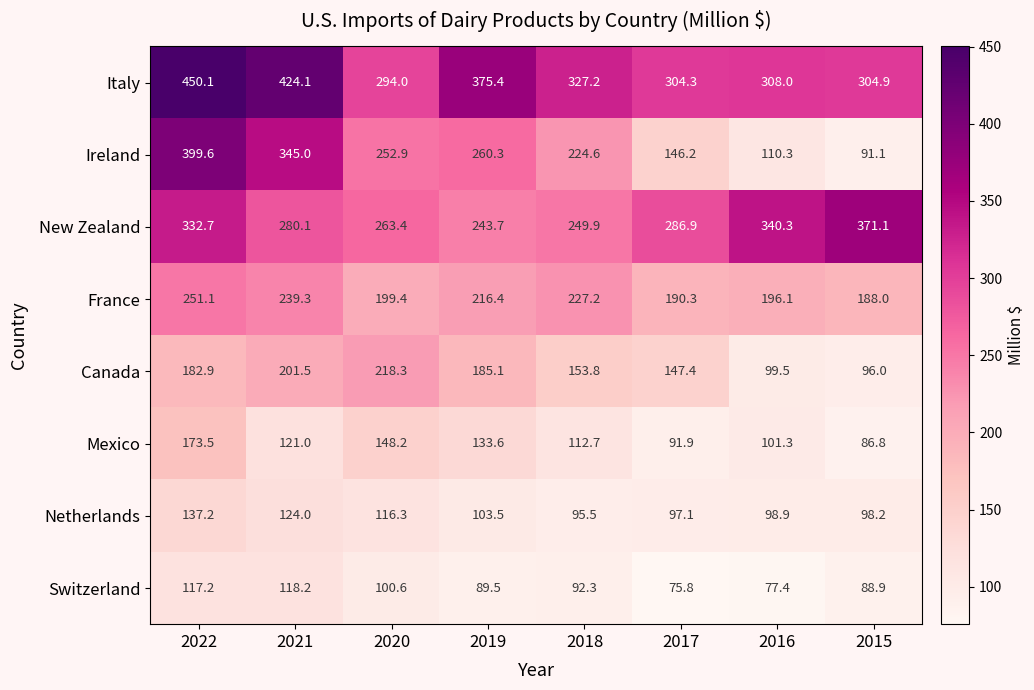

What value does the Ireland series have at 2017?

146.2